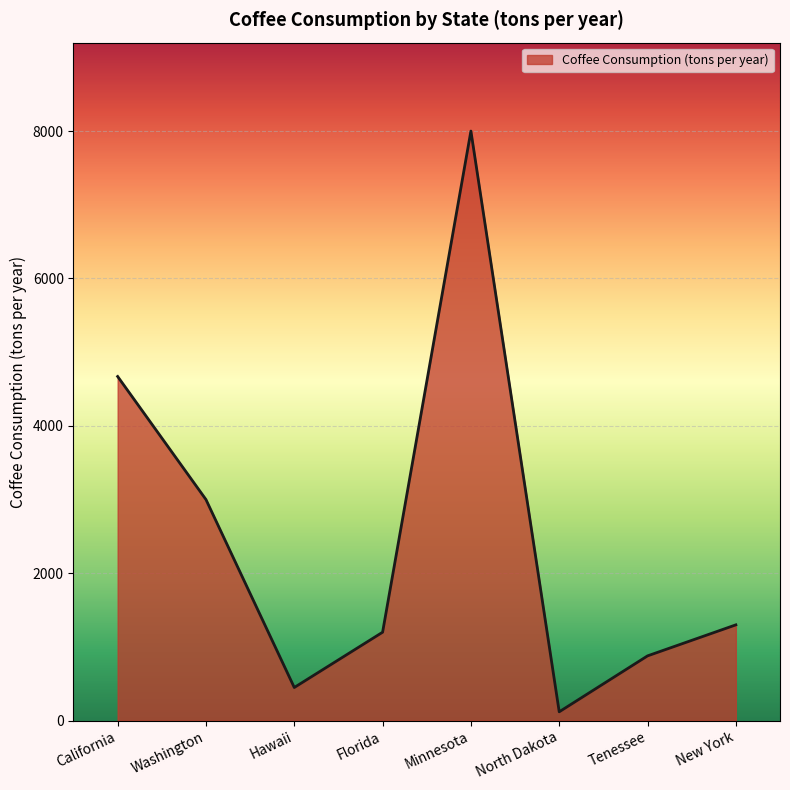

At which category does the data reach its first local valley?

Hawaii